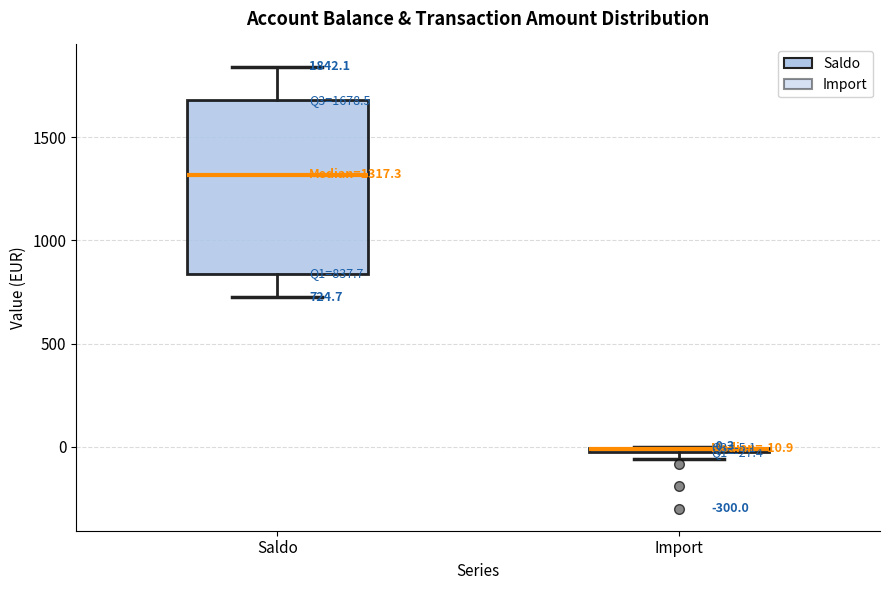

Comparing the boxes themselves (not the whiskers), which one is the tallest?

Saldo